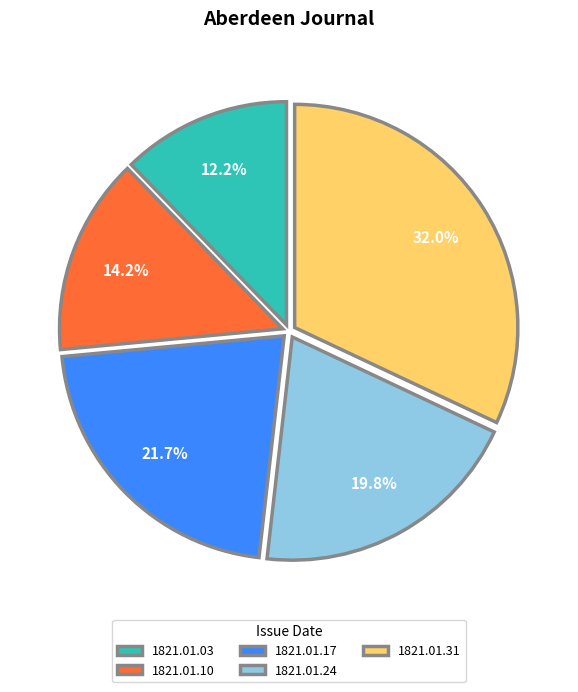

How many slices are in this pie chart?

5